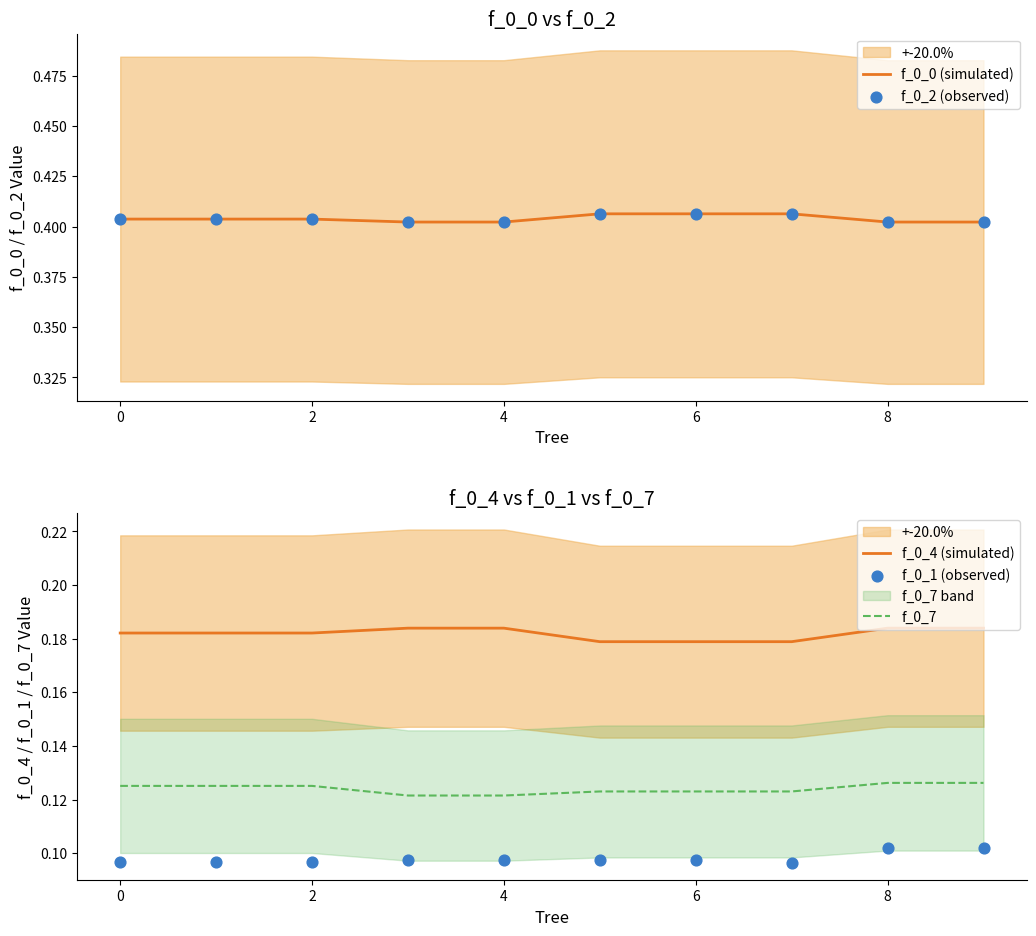

At which category is the sum across all series the highest?

8